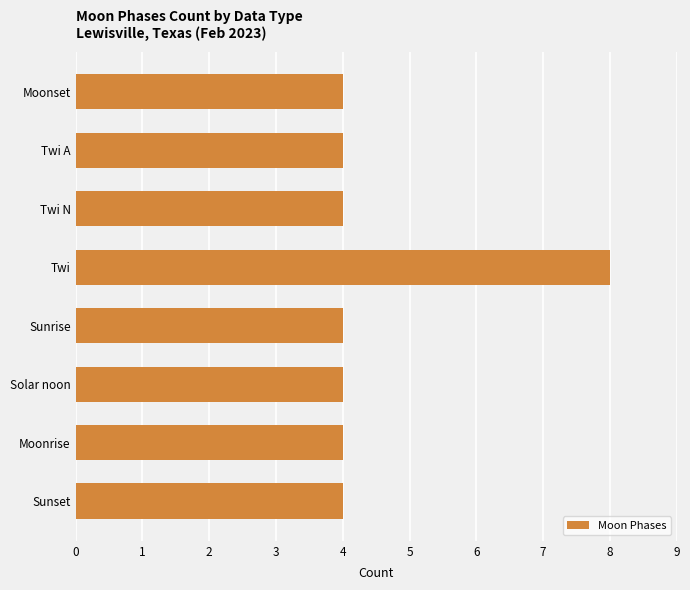

What position from the bottom is Sunrise?

4